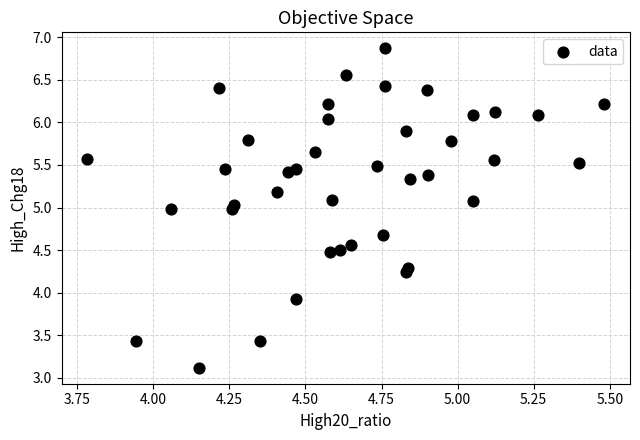

What Y value in the scatter plot is closest to 4?

3.9